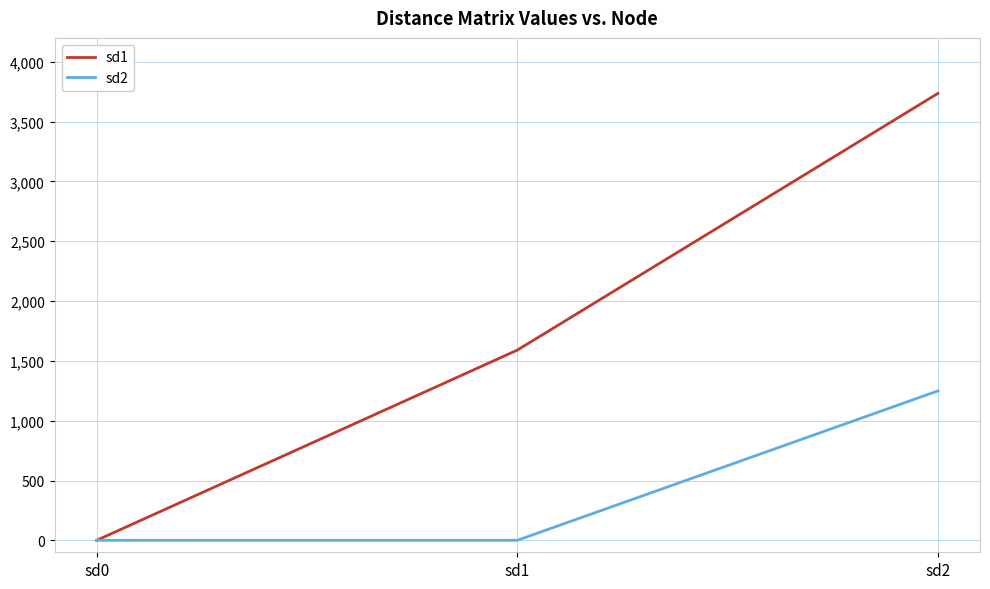

List the series in order of their peak value, lowest first.

sd2, sd1